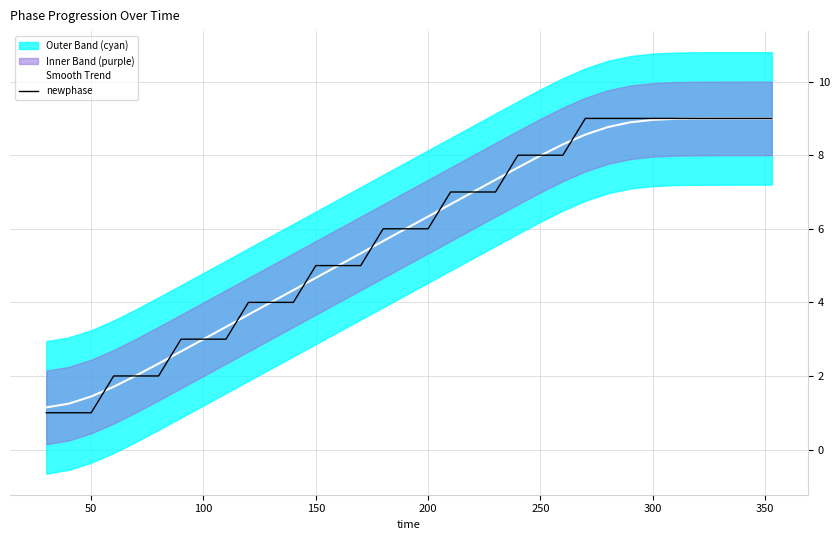

What is the difference between the Smooth Trend values at 150 and 100?

1.7